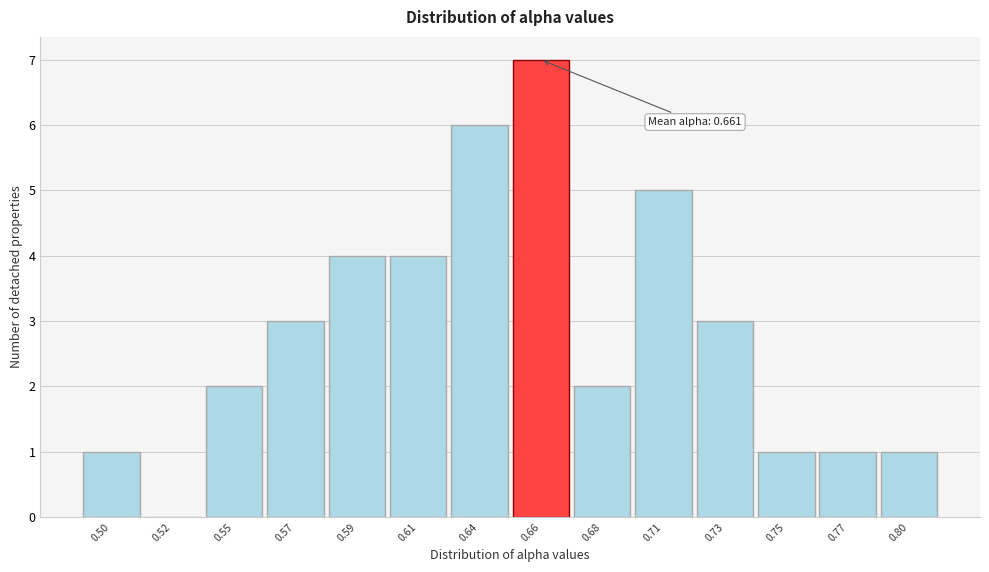

Reading left to right, transcribe all the data shown in this chart.

0.50=1	0.52=0	0.55=2	0.57=3	0.59=4	0.61=4	0.64=6	0.66=7	0.68=2	0.71=5	0.73=3	0.75=1	0.77=1	0.80=1